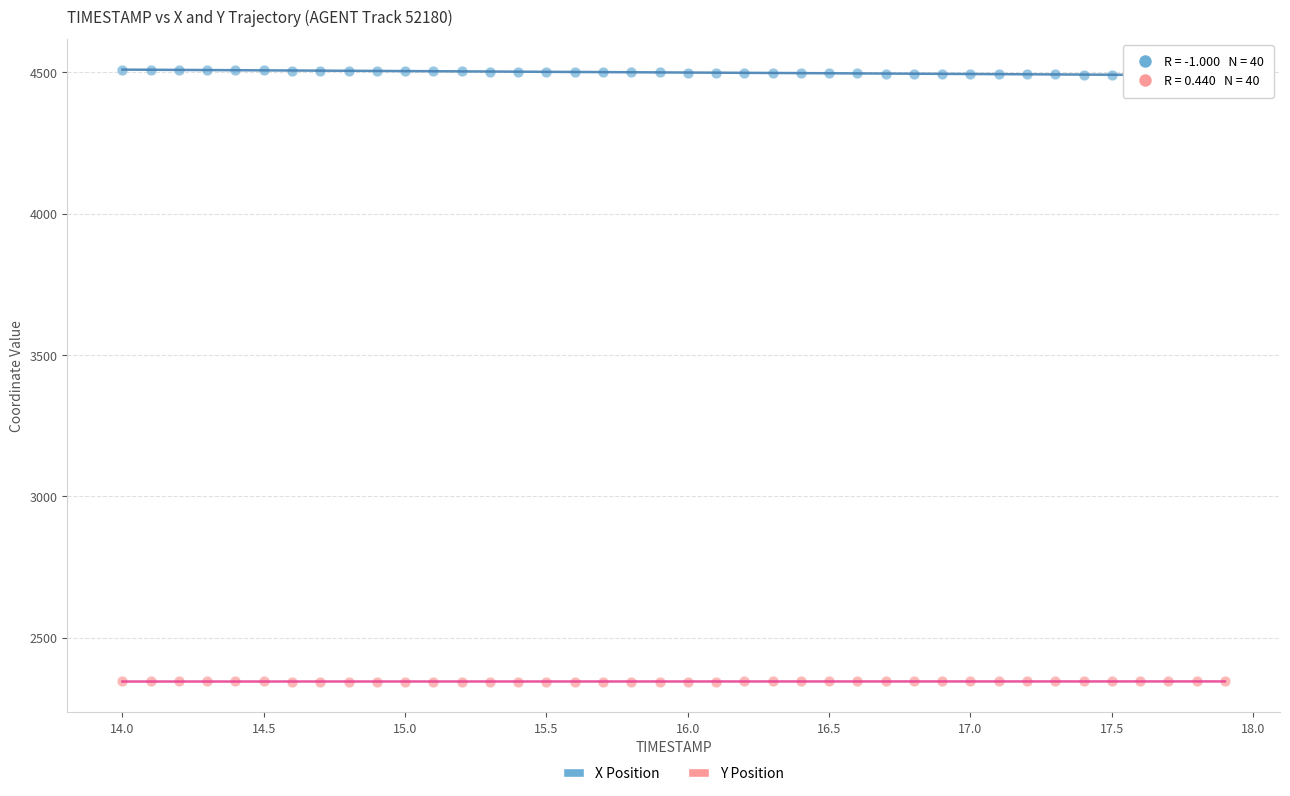

What is the X range (max minus min) for the scatter plot?

3.9